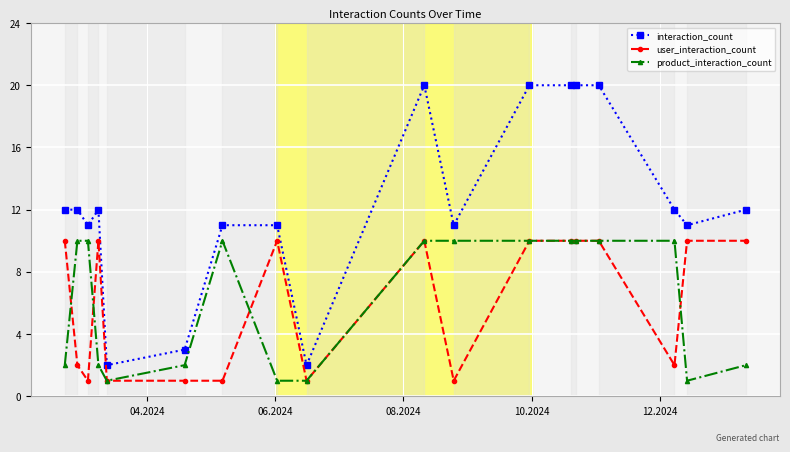

What is the sum of all product_interaction_count values?

112